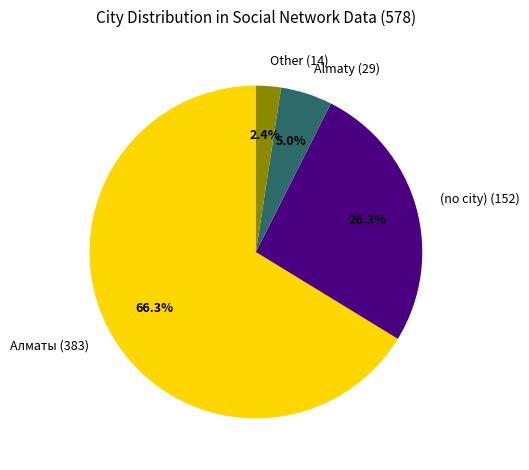

Which slice is the largest?

Алматы